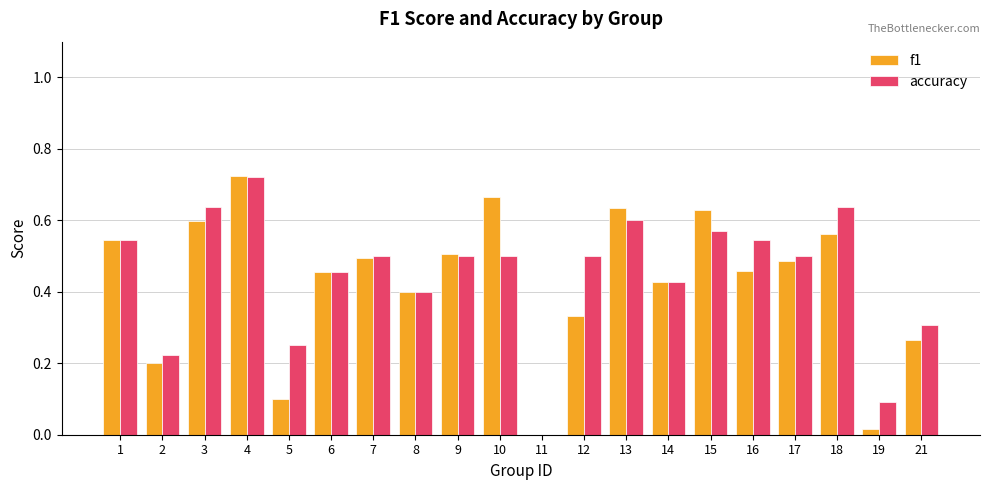

Is it true that f1 equals 0.5 at 17?

True